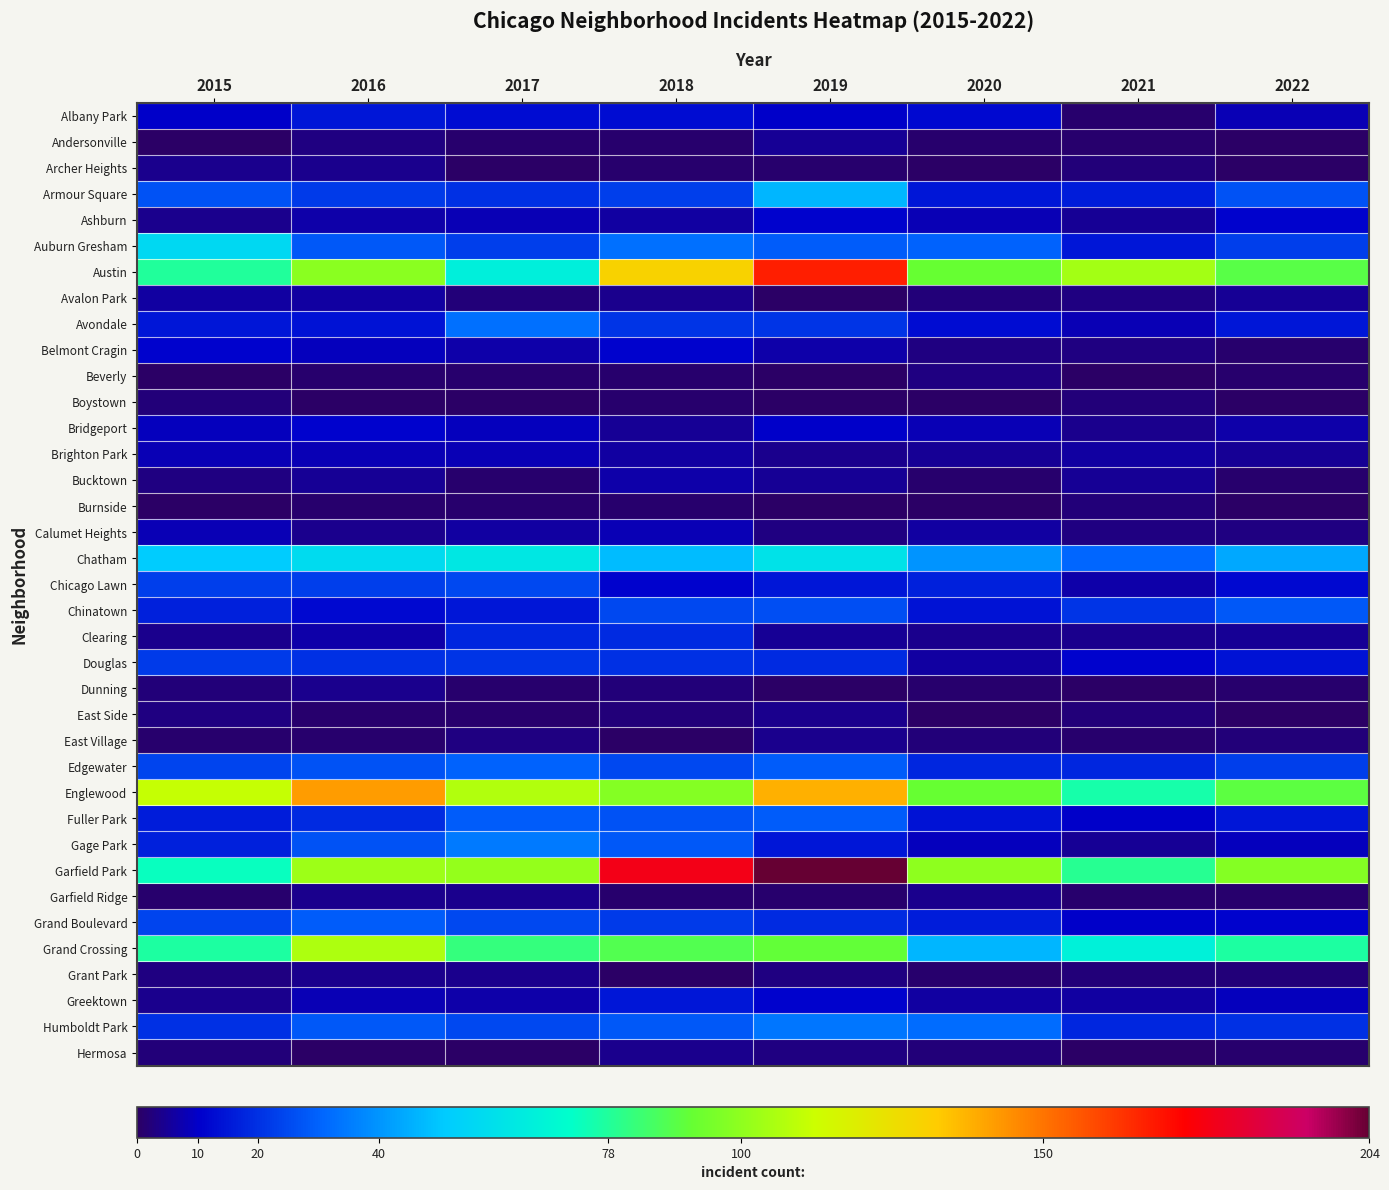

Which series has the largest range (max minus min)?

Garfield Park